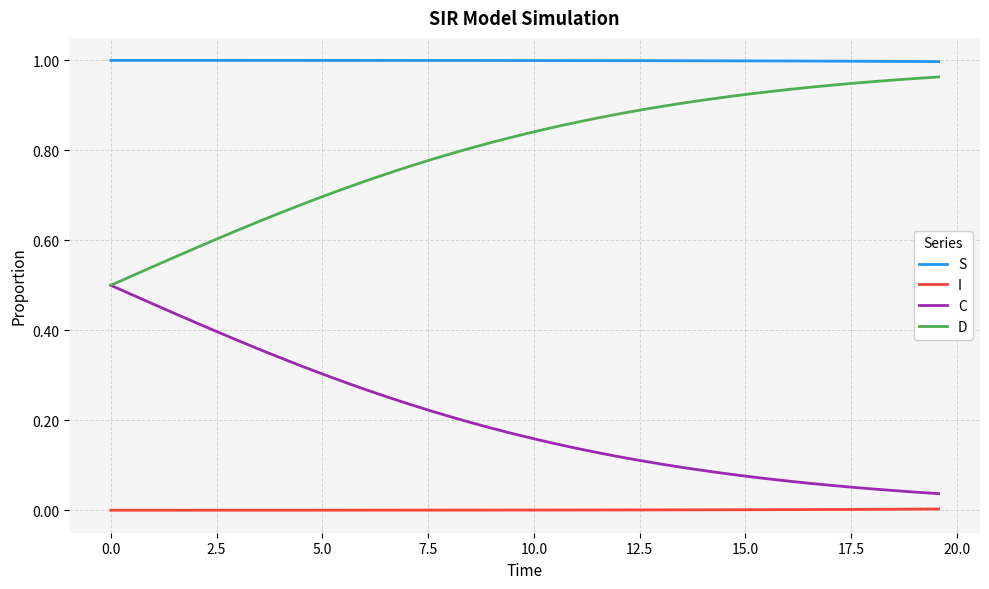

Rank the series by their average value, from highest to lowest.

S, D, C, I